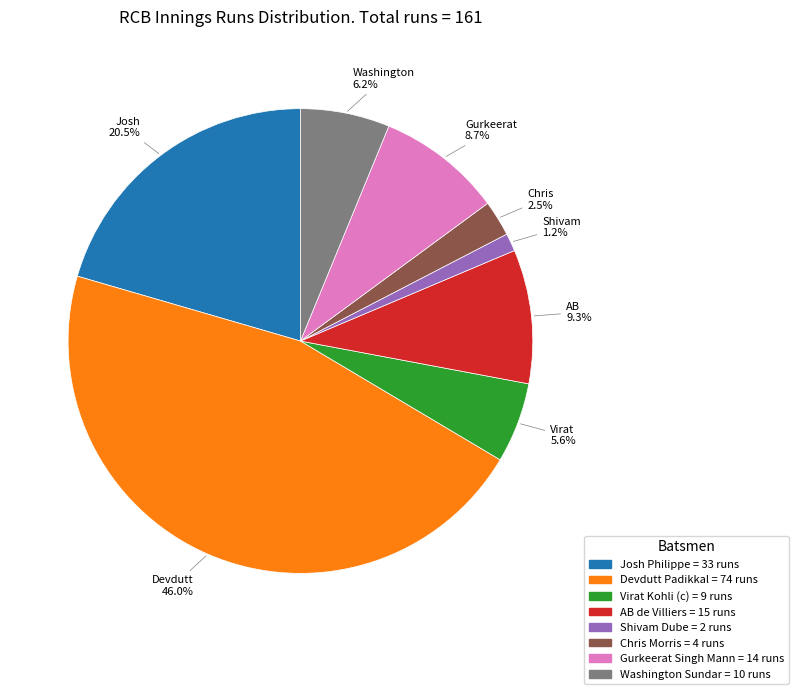

To the nearest percent, what portion does Gurkeerat Singh Mann represent?

9%